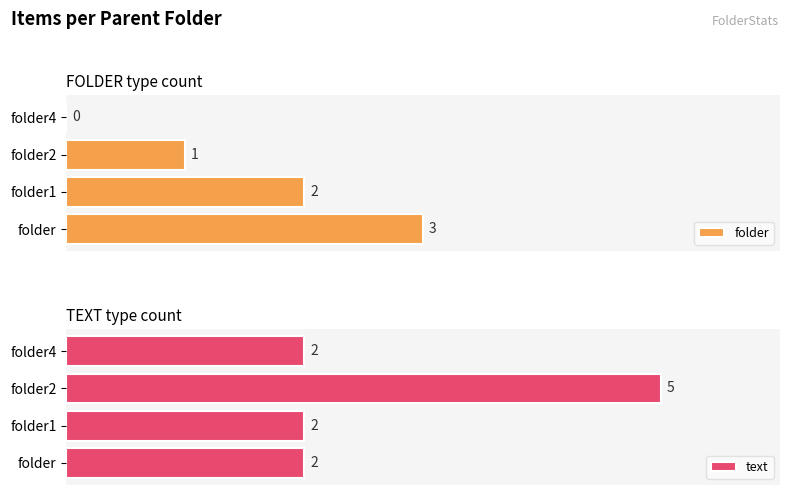

Between folder2 and folder4, which is larger?

folder2